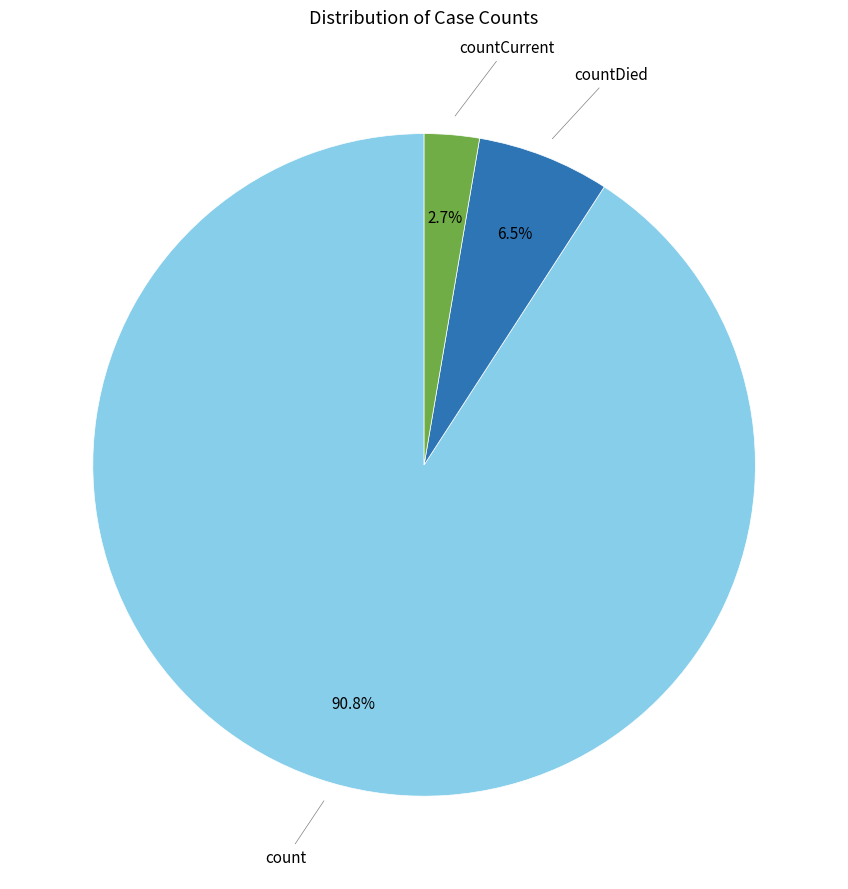

Which slice is the smallest?

countCurrent